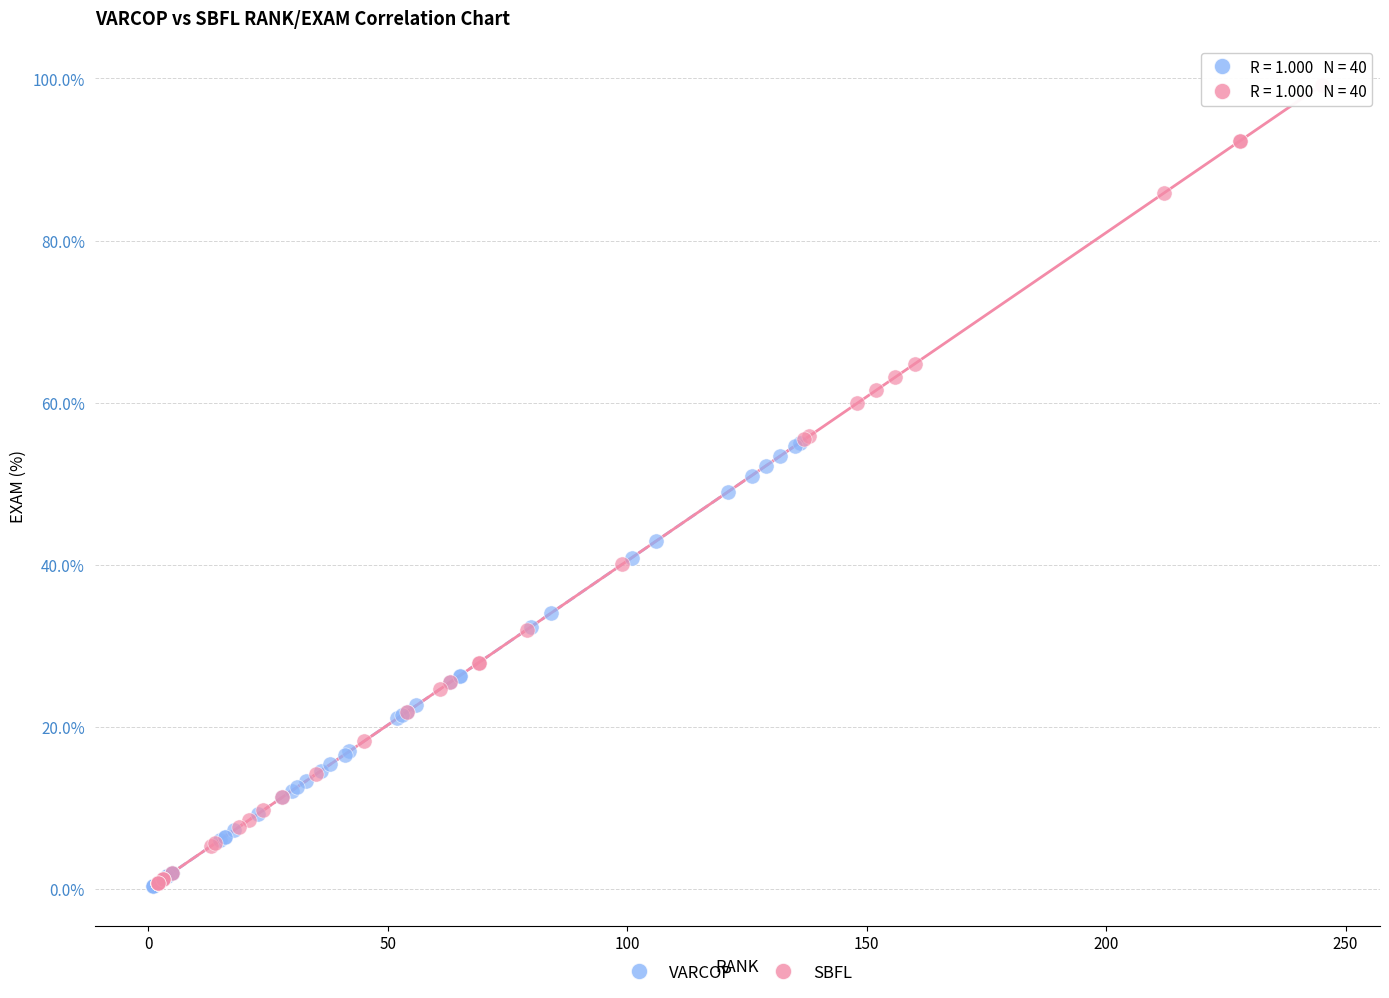

Which series contains the highest Y value?

SBFL